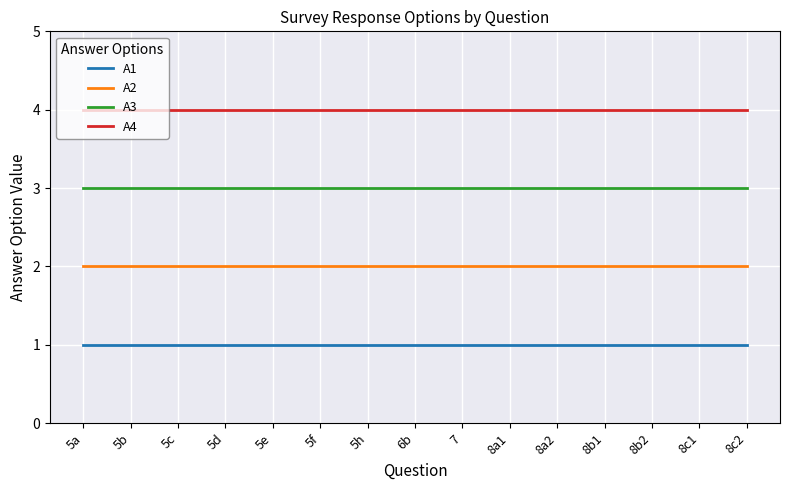

What position from the left is 6b?

8